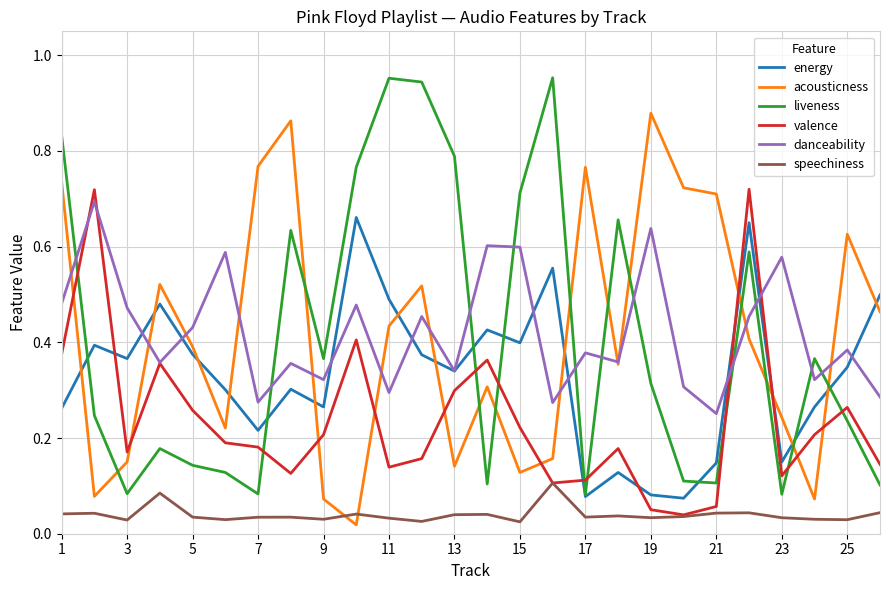

How many intersections are there between liveness and valence?

9